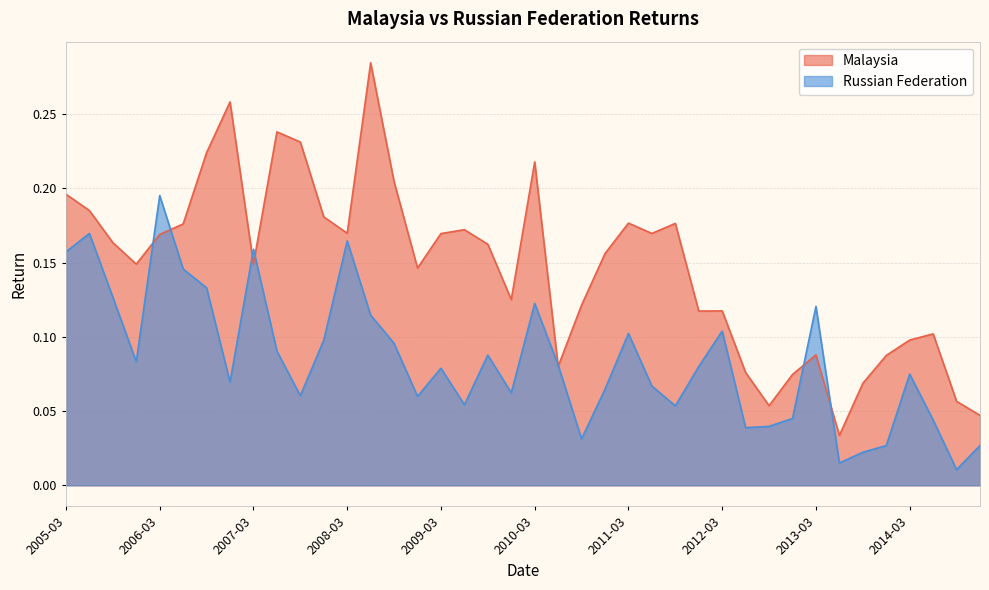

Reading right to left, what are all the values shown in this chart?

Malaysia: 2014-12=0.0	2014-09=0.1	2014-06=0.1	2014-03=0.1	2013-12=0.1	2013-09=0.1	2013-06=0.0	2013-03=0.1	2012-12=0.1	2012-09=0.1	2012-06=0.1	2012-03=0.1	2011-12=0.1	2011-09=0.2	2011-06=0.2	2011-03=0.2	2010-12=0.2	2010-09=0.1	2010-06=0.1	2010-03=0.2	2009-12=0.1	2009-09=0.2	2009-06=0.2	2009-03=0.2	2008-12=0.1	2008-09=0.2	2008-06=0.3	2008-03=0.2	2007-12=0.2	2007-09=0.2	2007-06=0.2	2007-03=0.1	2006-12=0.3	2006-09=0.2	2006-06=0.2	2006-03=0.2	2005-12=0.1	2005-09=0.2	2005-06=0.2	2005-03=0.2
Russian Federation: 2014-12=0.0	2014-09=0.0	2014-06=0.0	2014-03=0.1	2013-12=0.0	2013-09=0.0	2013-06=0.0	2013-03=0.1	2012-12=0.0	2012-09=0.0	2012-06=0.0	2012-03=0.1	2011-12=0.1	2011-09=0.1	2011-06=0.1	2011-03=0.1	2010-12=0.1	2010-09=0.0	2010-06=0.1	2010-03=0.1	2009-12=0.1	2009-09=0.1	2009-06=0.1	2009-03=0.1	2008-12=0.1	2008-09=0.1	2008-06=0.1	2008-03=0.2	2007-12=0.1	2007-09=0.1	2007-06=0.1	2007-03=0.2	2006-12=0.1	2006-09=0.1	2006-06=0.1	2006-03=0.2	2005-12=0.1	2005-09=0.1	2005-06=0.2	2005-03=0.2